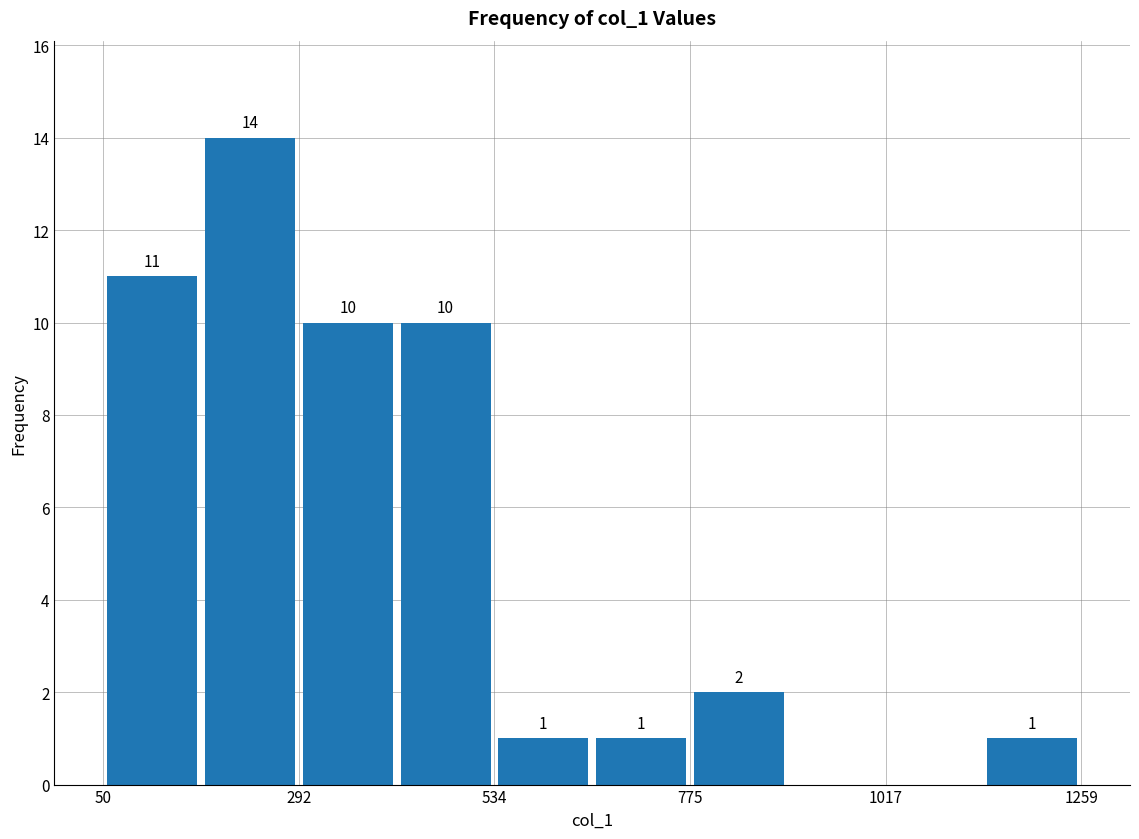

Read against the x-axis, roughly where is the centre of the tallest bar?

250